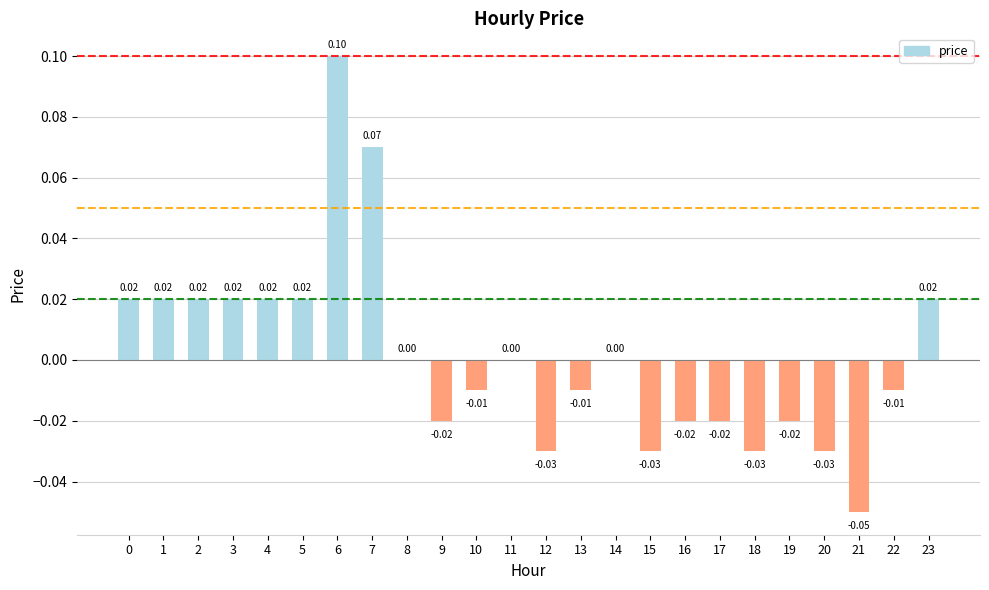

Between 12 and 17, which is larger?

17